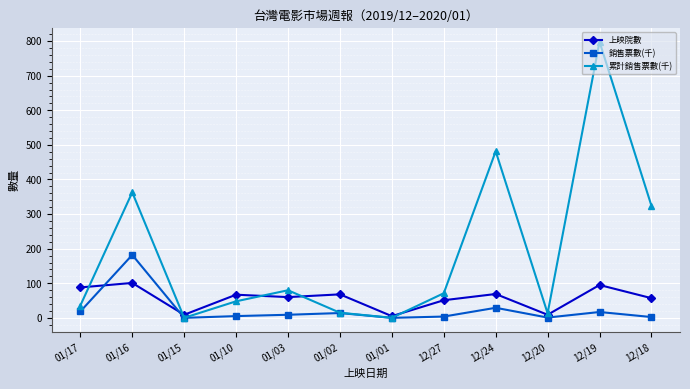

At how many categories does at least one series exceed 332?

3